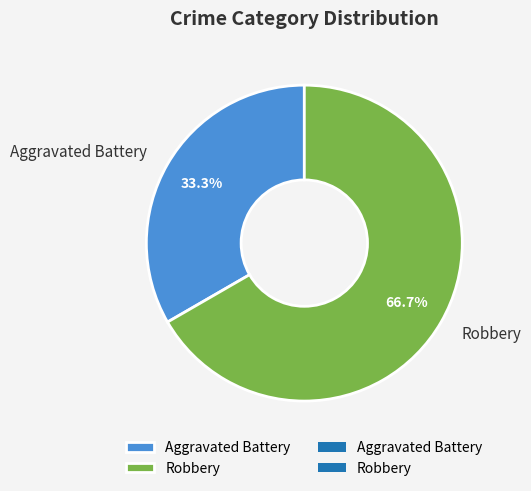

How many slices are in this pie chart?

2